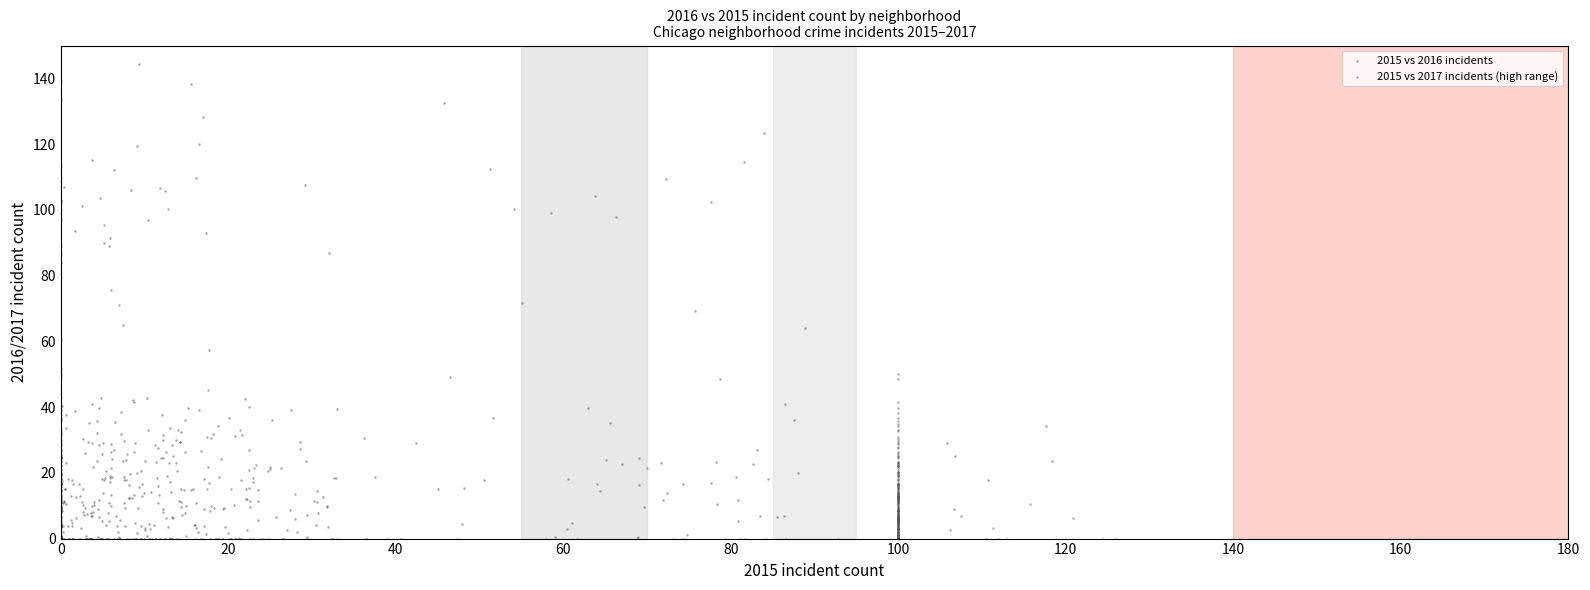

Which series reaches the maximum Y coordinate?

2015 vs 2016 incidents